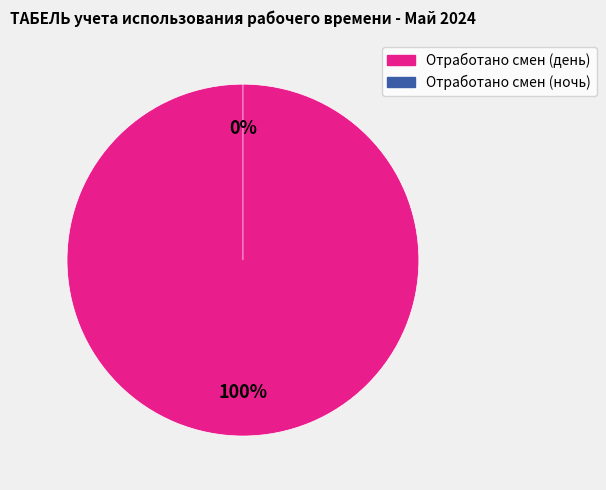

Is it true that Отработано смен (день) is 91% of the pie?

False